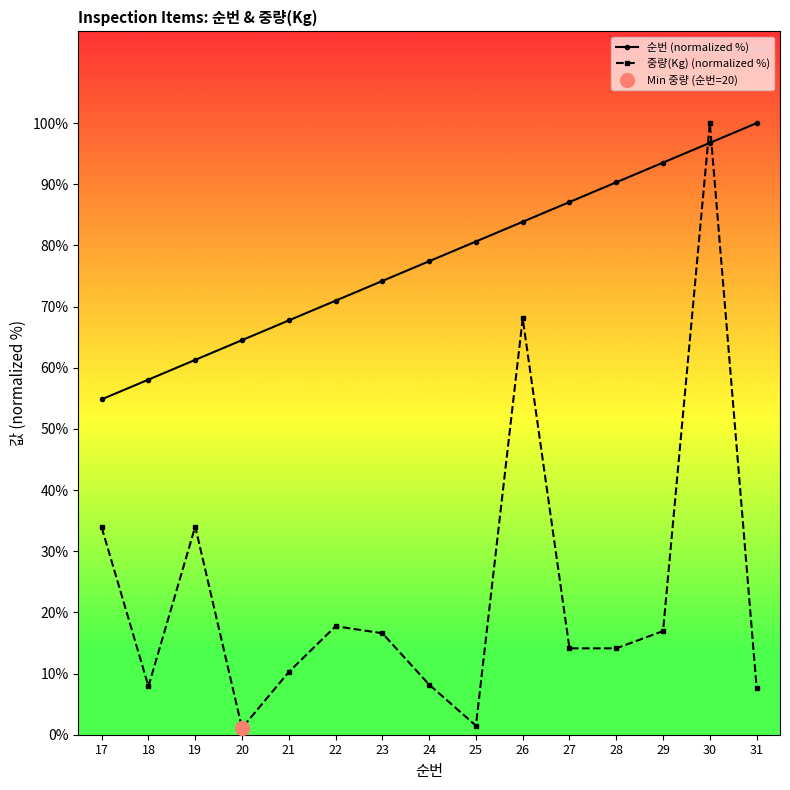

Does the chart display data point markers on the line(s)?

Yes